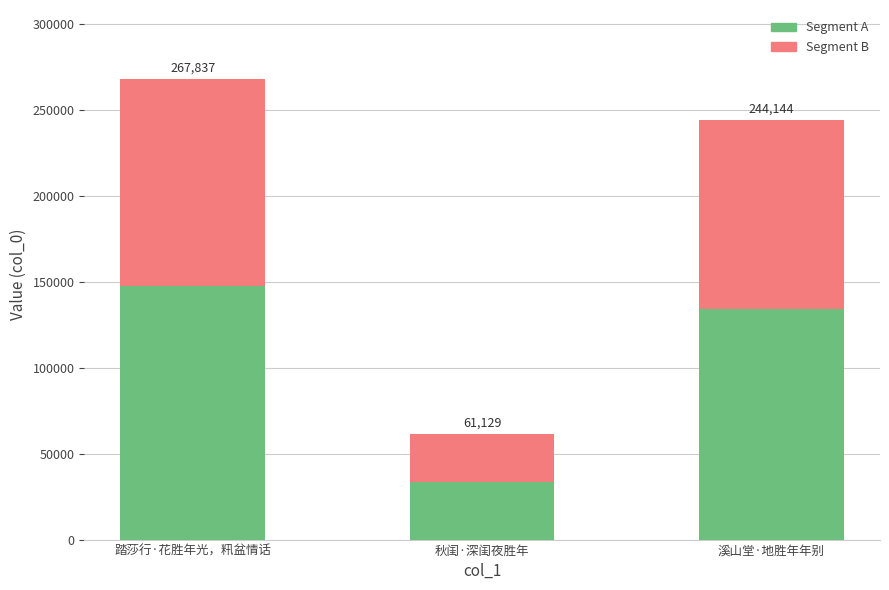

What is the value of the Segment A bar at the 3rd from the left?

134279.2